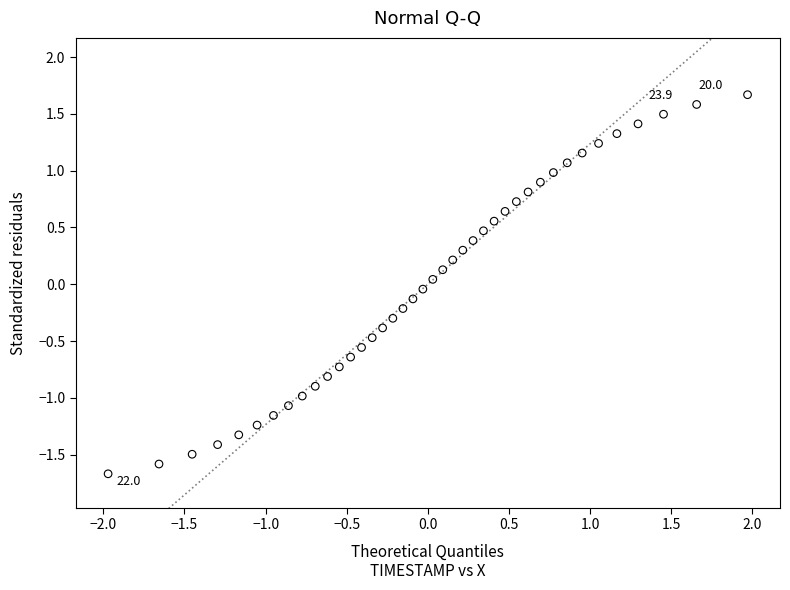

What is the range of X values (max minus min)?

3.9